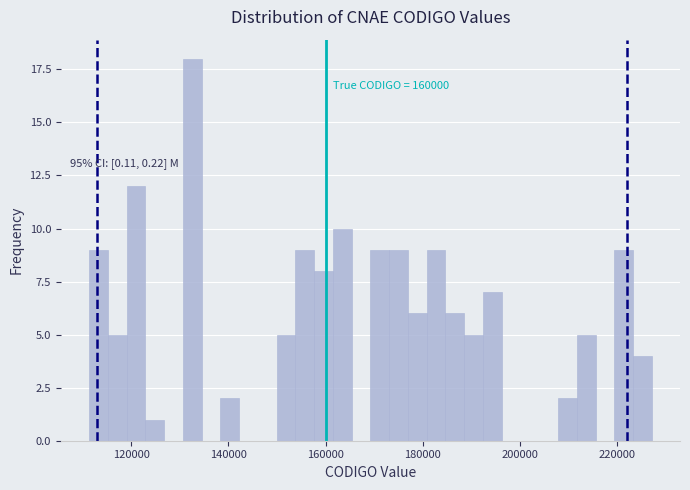

Read against the x-axis, roughly where is the centre of the tallest bar?

132000